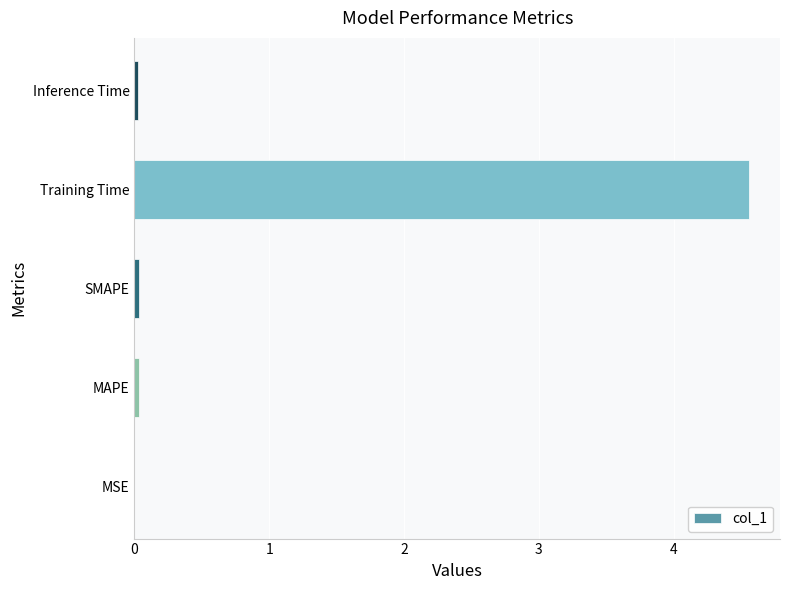

Is it true that the value at Training Time is 6.6?

False